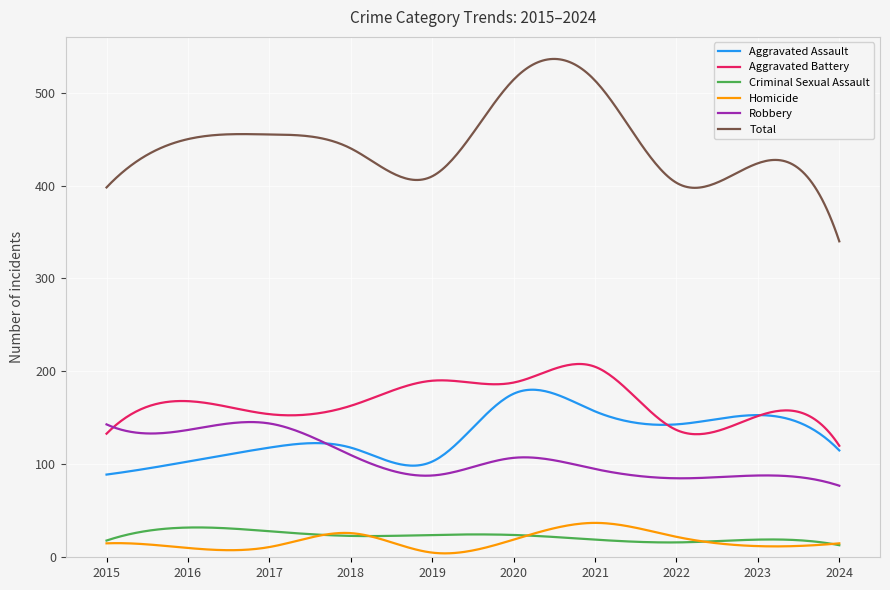

Which series has the widest spread of values?

Total